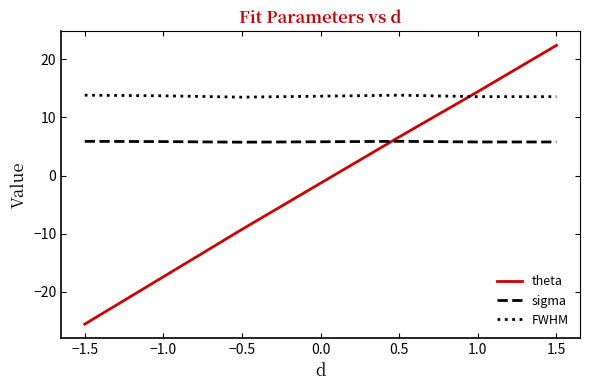

Rank the series by their average value, from highest to lowest.

FWHM, sigma, theta